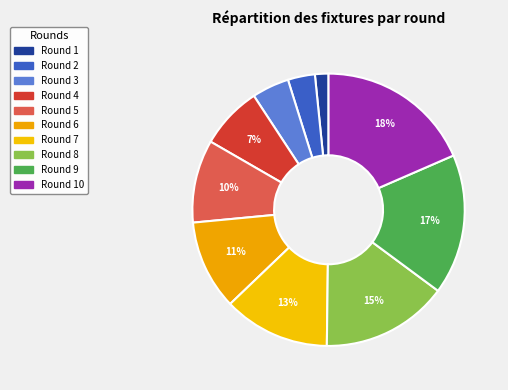

Count the number of slices in the pie.

10